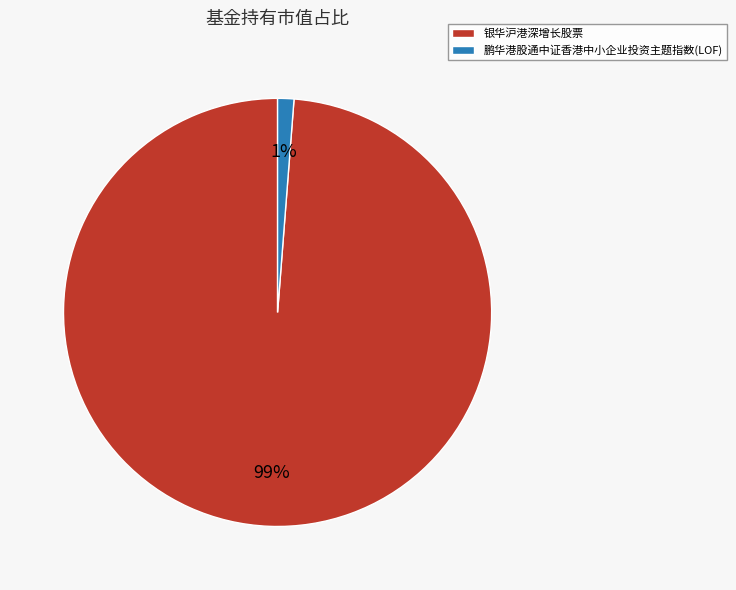

Combined, do 鹏华港股通中证香港中小企业投资主题指数(LOF) and 银华沪港深增长股票 account for over 50%?

Yes